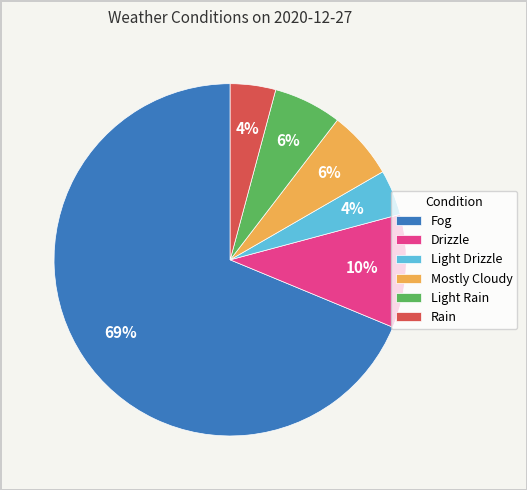

What is the largest slice in the pie chart?

Fog